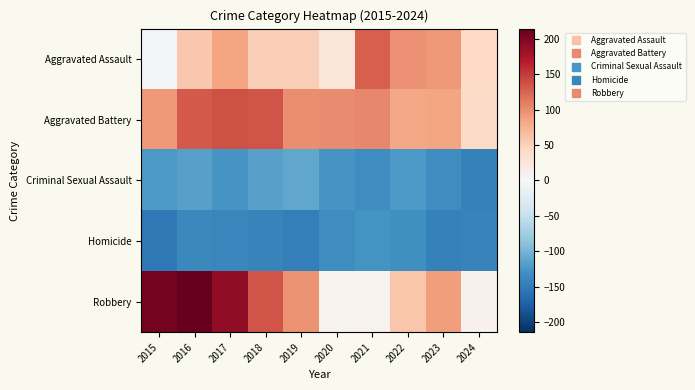

Reading left to right, extract all data points from this chart.

Aggravated Assault: 2015=-2.7	2016=58.3	2017=84.3	2018=53.3	2019=53.3	2020=25.3	2021=128.3	2022=97.3	2023=92.3	2024=42.3
Aggravated Battery: 2015=92.3	2016=131.3	2017=136.3	2018=135.3	2019=100.3	2020=101.3	2021=103.3	2022=82.3	2023=85.3	2024=41.3
Criminal Sexual Assault: 2015=-123.7	2016=-115.7	2017=-125.7	2018=-115.7	2019=-111.7	2020=-126.7	2021=-133.7	2022=-122.7	2023=-132.7	2024=-144.7
Homicide: 2015=-153.7	2016=-138.7	2017=-139.7	2018=-143.7	2019=-145.7	2020=-132.7	2021=-128.7	2022=-131.7	2023=-144.7	2024=-142.7
Robbery: 2015=205.3	2016=214.3	2017=189.3	2018=135.3	2019=96.3	2020=7.3	2021=8.3	2022=60.3	2023=90.3	2024=9.3